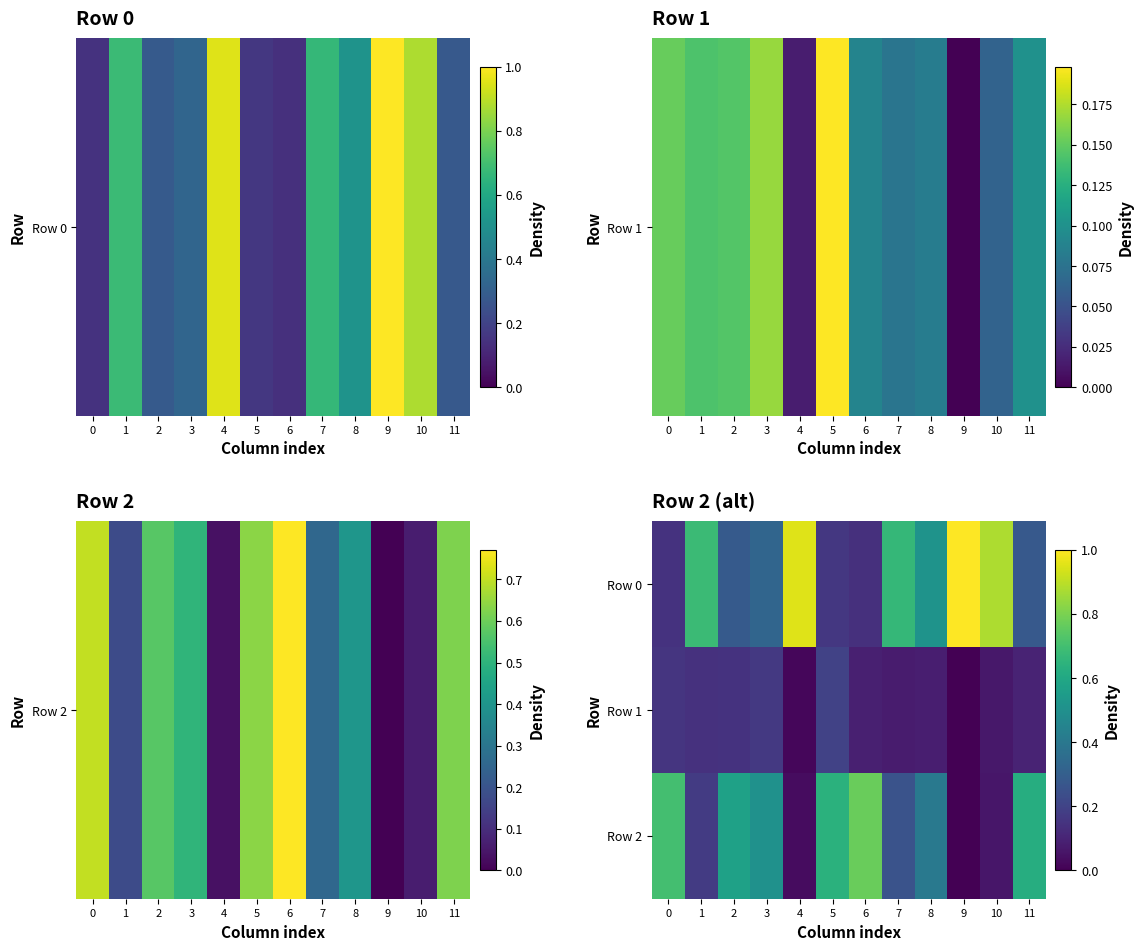

Reading left to right, extract all data points from this chart.

Row 0: 0=0.1	1=0.7	2=0.3	3=0.3	4=0.9	5=0.2	6=0.1	7=0.7	8=0.5	9=1.0	10=0.9	11=0.3
Row 1: 0=0.2	1=0.1	2=0.1	3=0.2	4=0.0	5=0.2	6=0.1	7=0.1	8=0.1	9=0.0	10=0.1	11=0.1
Row 2: 0=0.7	1=0.2	2=0.6	3=0.5	4=0.0	5=0.6	6=0.8	7=0.3	8=0.4	9=0.0	10=0.1	11=0.6